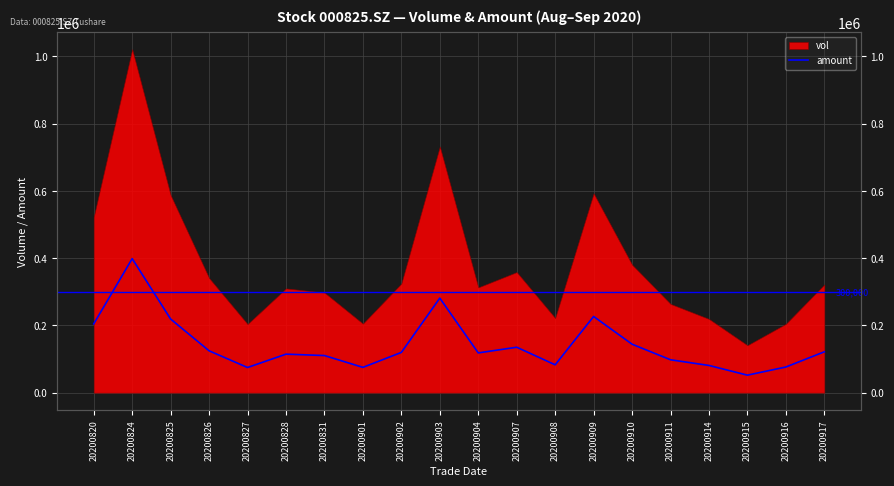

Reading left to right, extract all data points from this chart.

20200820=204506.0	20200824=398465.8	20200825=218922.8	20200826=124478.9	20200827=74806.8	20200828=114505.7	20200831=110366.3	20200901=75266.7	20200902=119672.0	20200903=281089.5	20200904=118244.0	20200907=135107.6	20200908=82806.4	20200909=226554.1	20200910=144101.8	20200911=97789.5	20200914=80903.6	20200915=52105.6	20200916=76309.1	20200917=121522.6